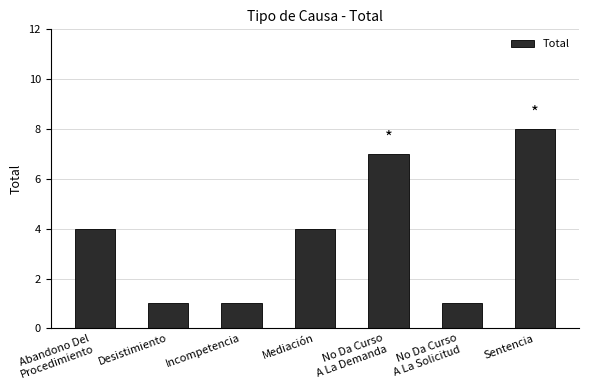

What is the difference between the maximum and second lowest values?

7